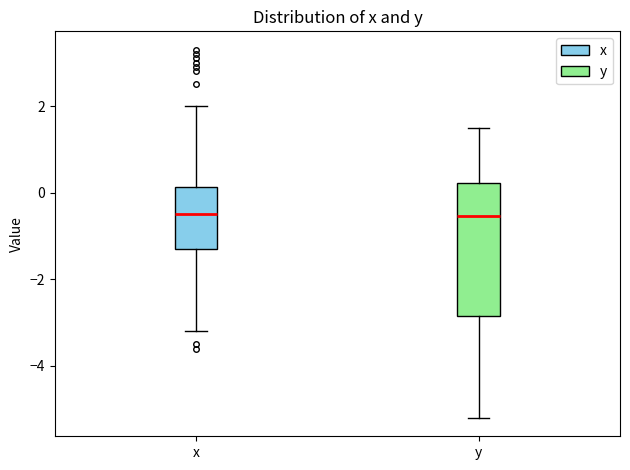

Reading left to right, transcribe this box plot: for each box, give where its median line is, the range the box spans, and where its two whiskers end, as read against the y-axis. The values are not printed on the chart, so give them approximately, as read against the axis.

x: median -0.4, box -1.2 to 0.2, whiskers -3.2 to 2.0
y: median -0.6, box -2.8 to 0.2, whiskers -5.2 to 1.6